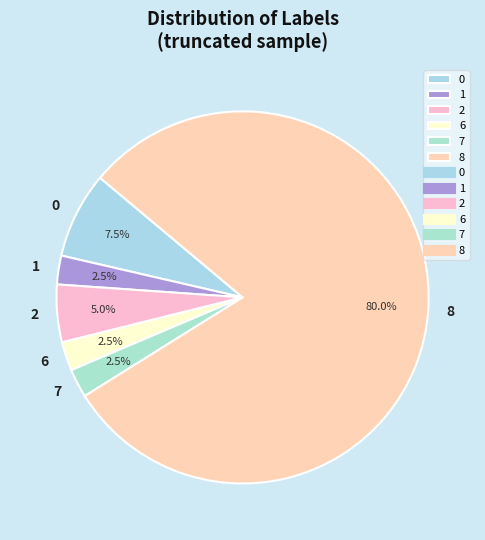

How many slices are in this pie chart?

6